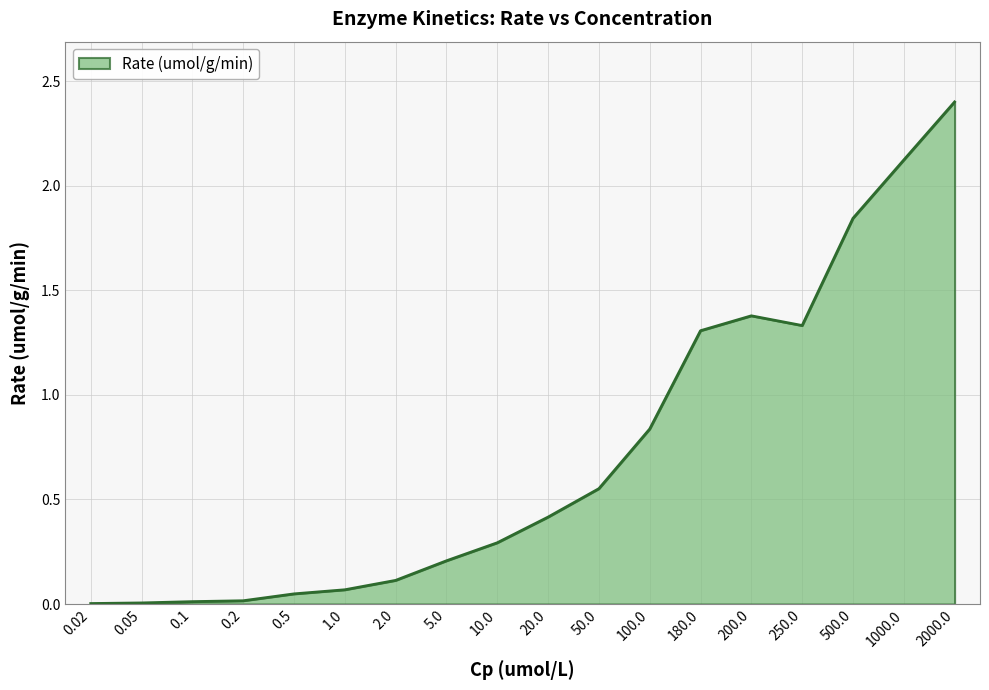

Which label corresponds to the largest value in the chart?

2000.0